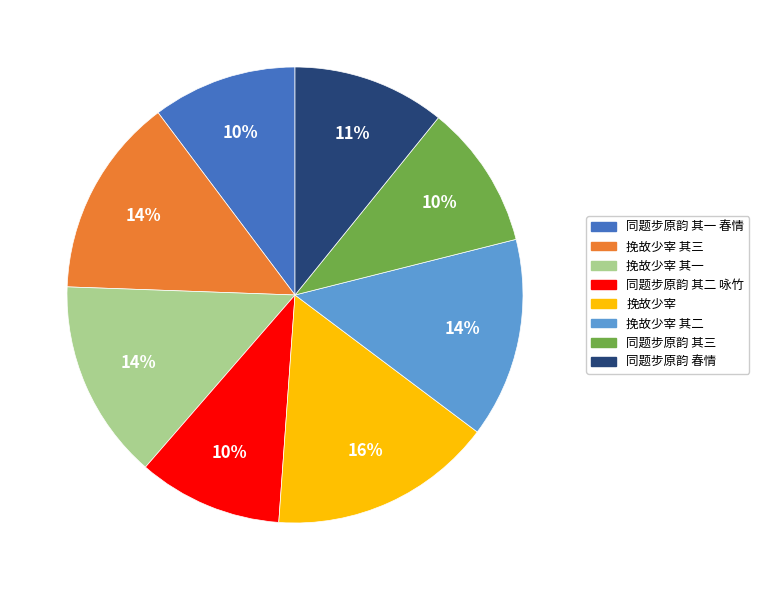

Do 同题步原韵 春情 and 挽故少宰 其一 together represent more than half of the pie?

No